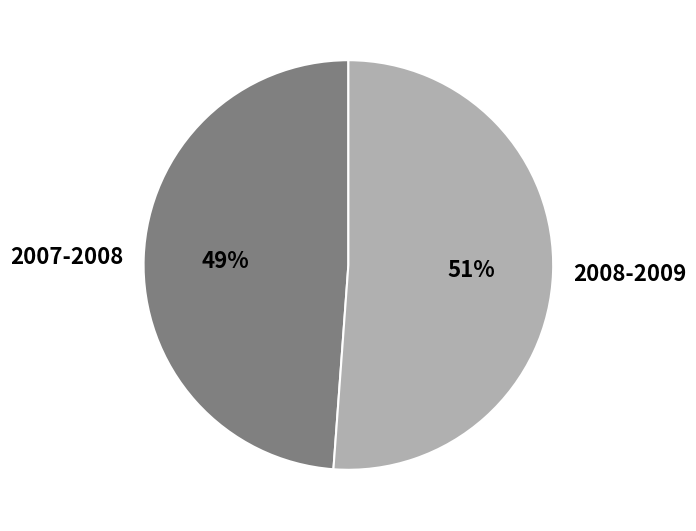

Which slice is the largest?

2008-2009